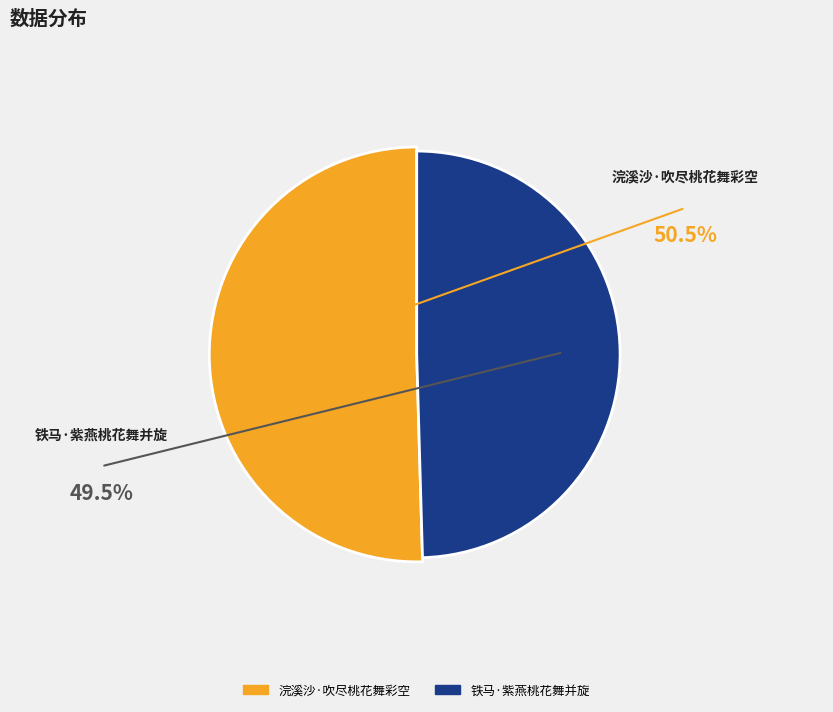

Approximately how many times larger is the value at 浣溪沙·吹尽桃花舞彩空 compared to 铁马·紫燕桃花舞并旋?

1.0